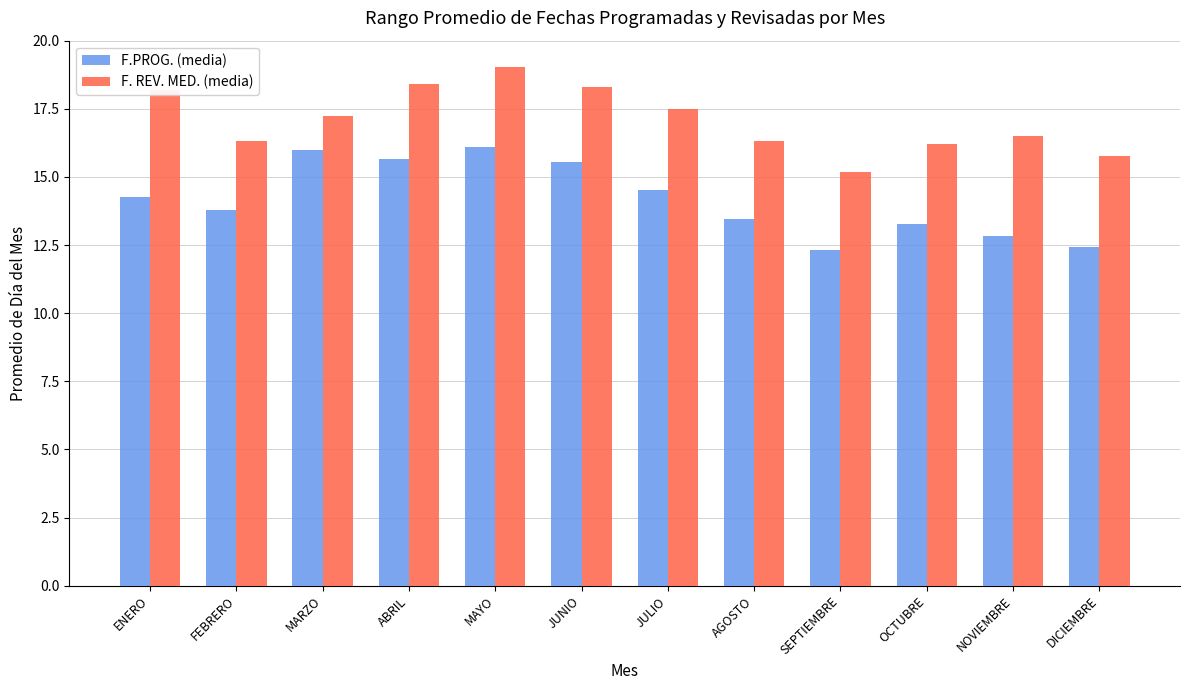

The value of F. REV. MED. (media) at NOVIEMBRE is 8.0. True or false?

False